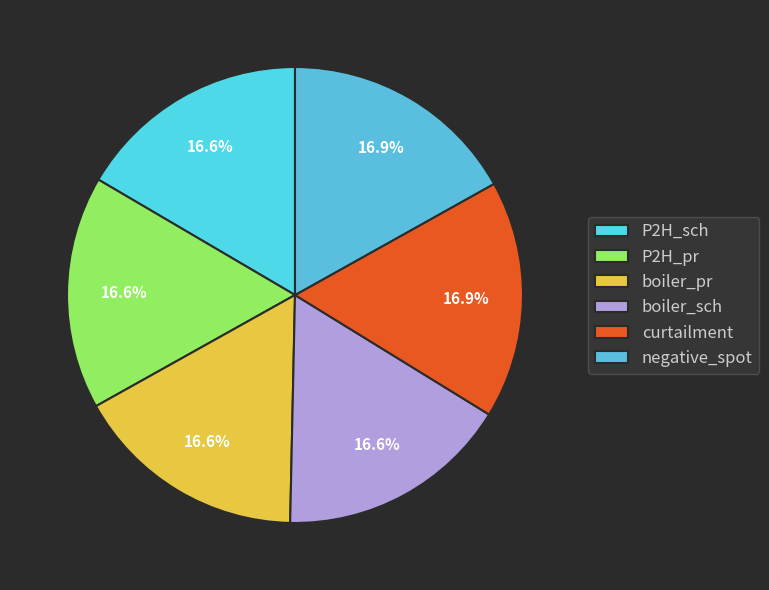

How many slices are in this pie chart?

6